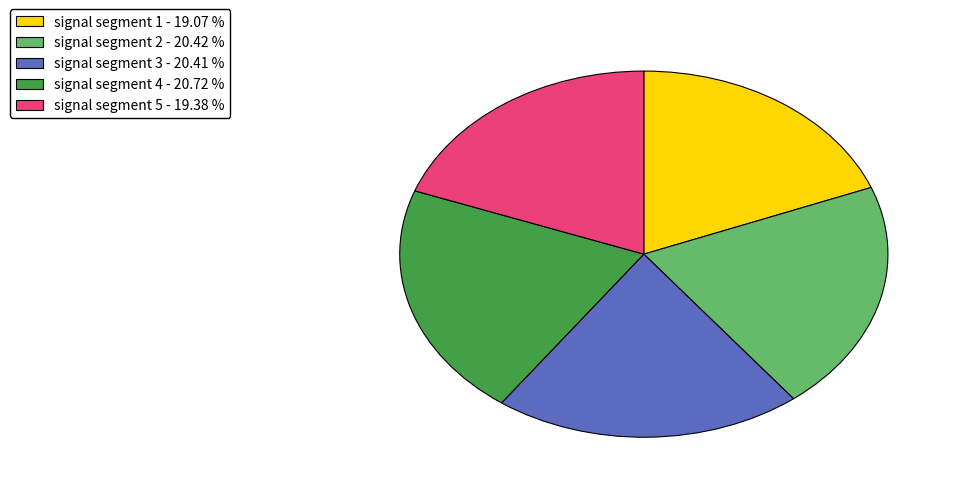

Count the number of slices in the pie.

5